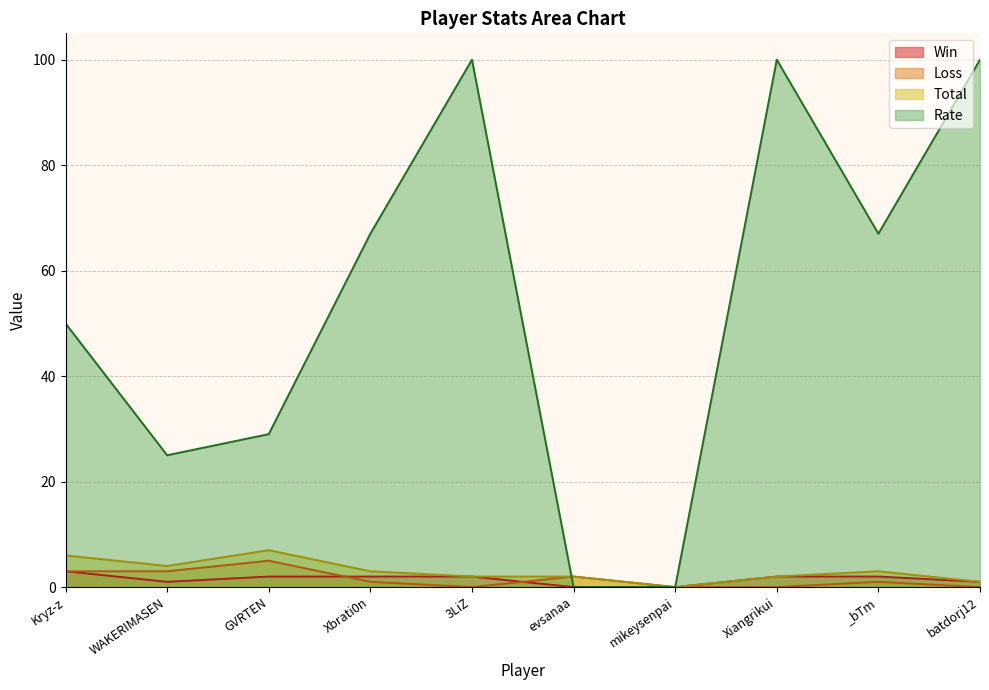

Reading left to right, extract all data points from this chart.

Win: Kryz-z=3	WAKERIMASEN=1	GVRTEN=2	Xbrati0n=2	3LiZ=2	evsanaa=0	mikeysenpai=0	Xiangrikui=2	_bTm=2	batdorj12=1
Loss: Kryz-z=3	WAKERIMASEN=3	GVRTEN=5	Xbrati0n=1	3LiZ=0	evsanaa=2	mikeysenpai=0	Xiangrikui=0	_bTm=1	batdorj12=0
Total: Kryz-z=6	WAKERIMASEN=4	GVRTEN=7	Xbrati0n=3	3LiZ=2	evsanaa=2	mikeysenpai=0	Xiangrikui=2	_bTm=3	batdorj12=1
Rate: Kryz-z=50	WAKERIMASEN=25	GVRTEN=29	Xbrati0n=67	3LiZ=100	evsanaa=0	mikeysenpai=0	Xiangrikui=100	_bTm=67	batdorj12=100